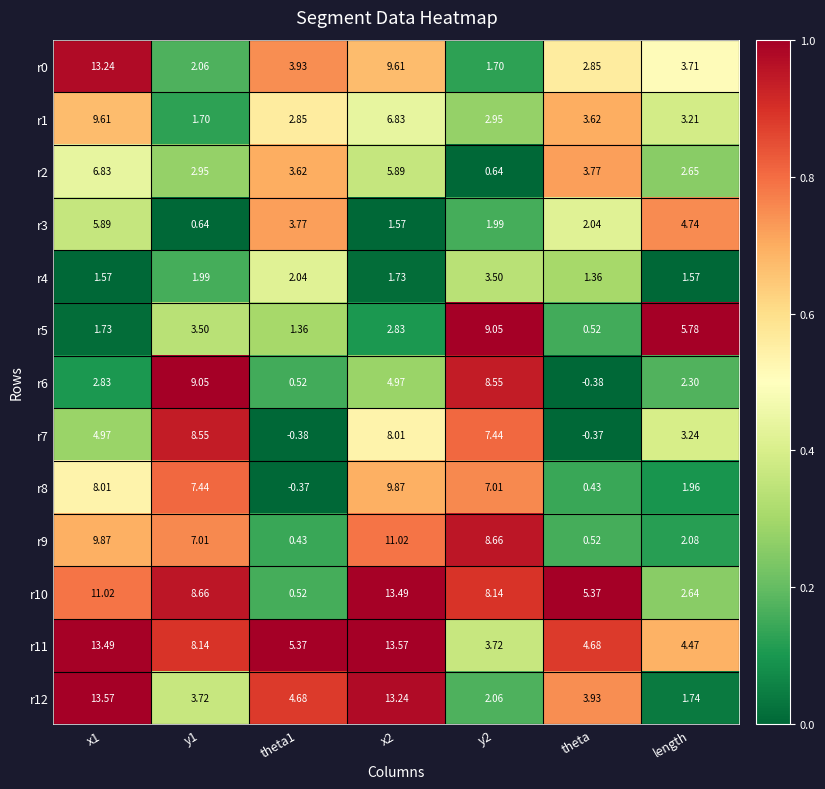

At which label is r7 closest to 4?

length